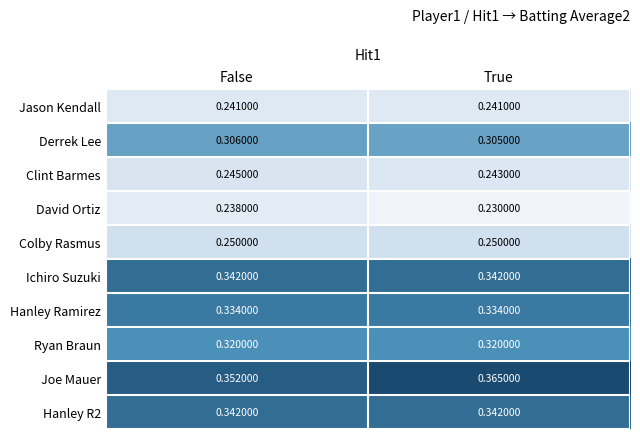

What is the difference between the highest and lowest values at True?

0.1